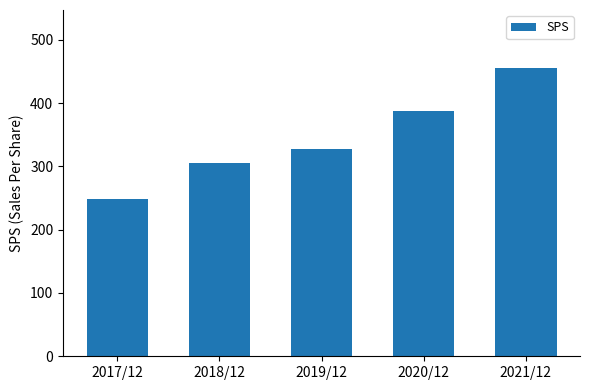

What is the label of the 5th bar from the left?

2021/12